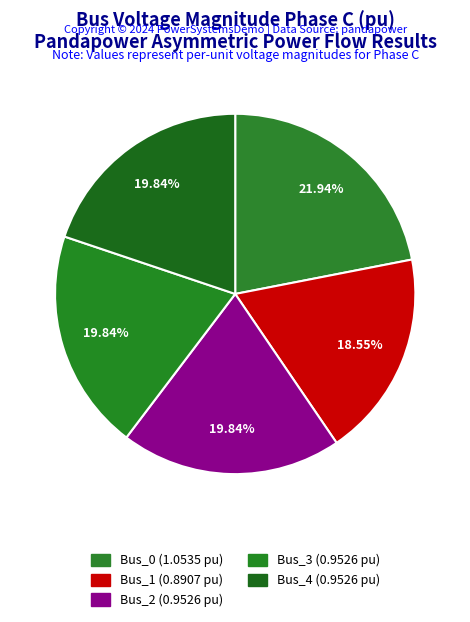

To the nearest percent, what is the combined percentage of Bus_0 and Bus_4?

42%